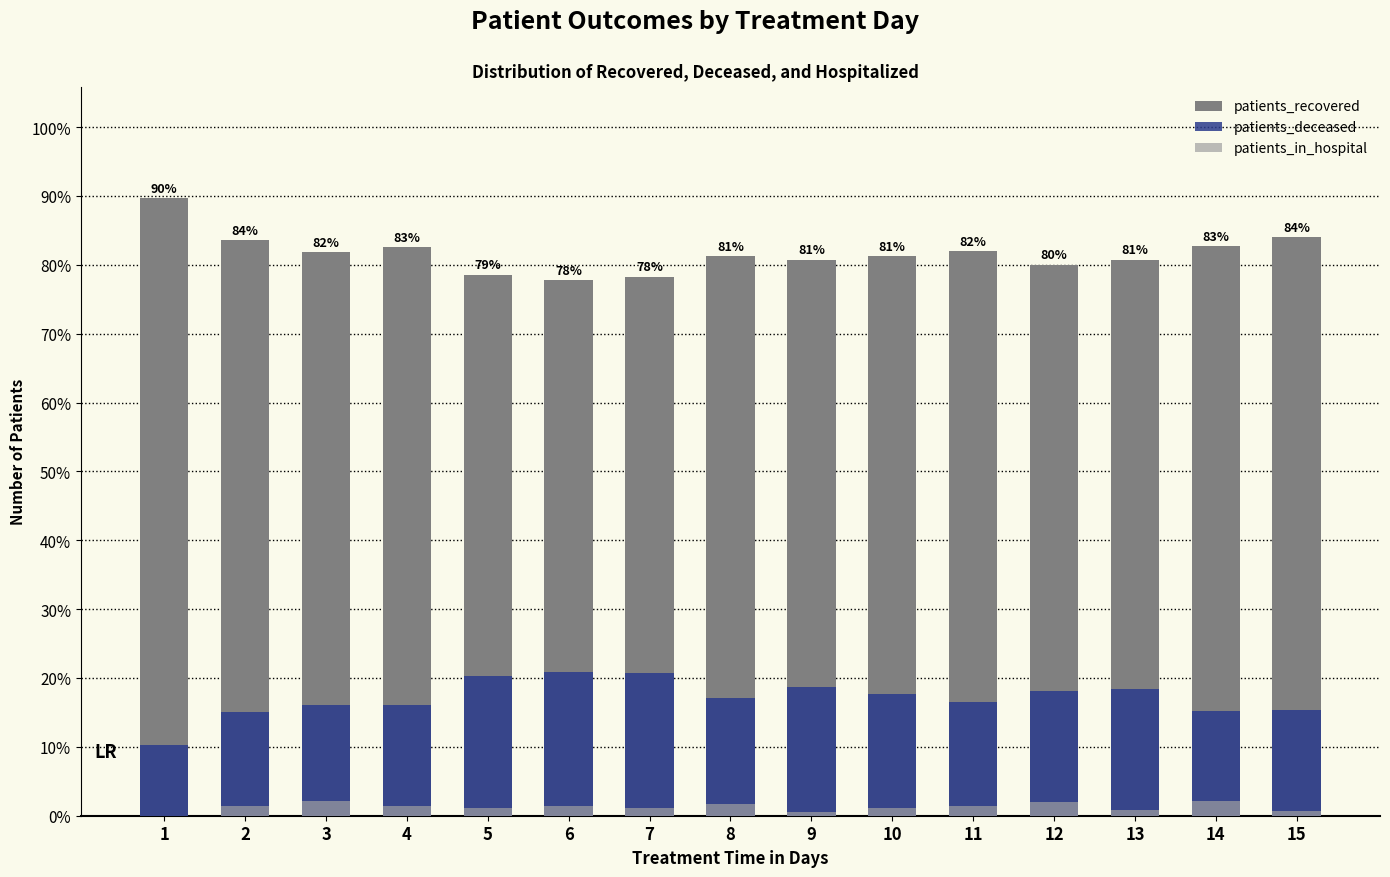

Is it true that patients_recovered equals 27.5 at 10?

False